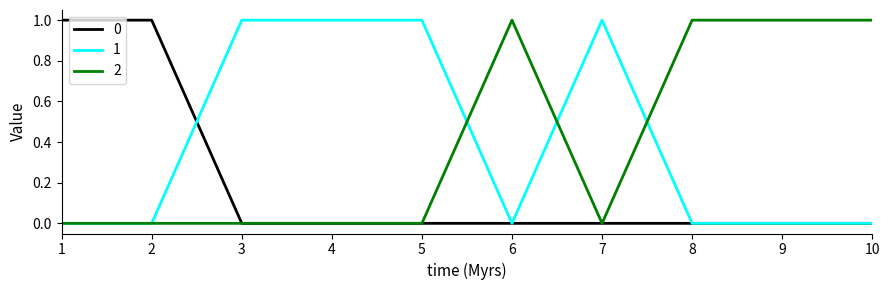

What are all the series names shown in the legend?

0, 1, 2